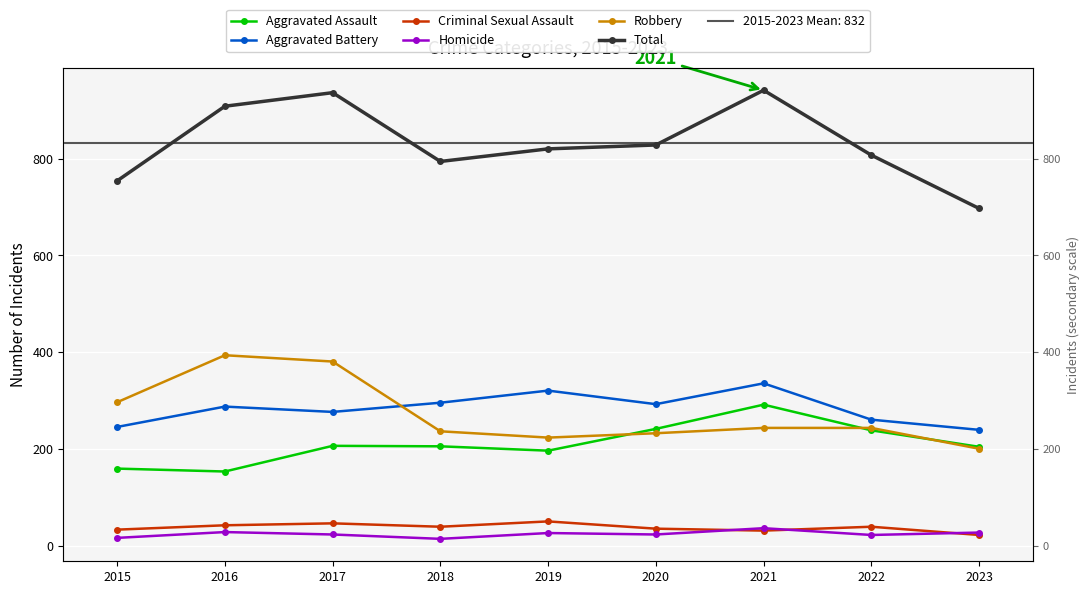

True or false: Aggravated Assault and Aggravated Battery intersect in this chart.

False